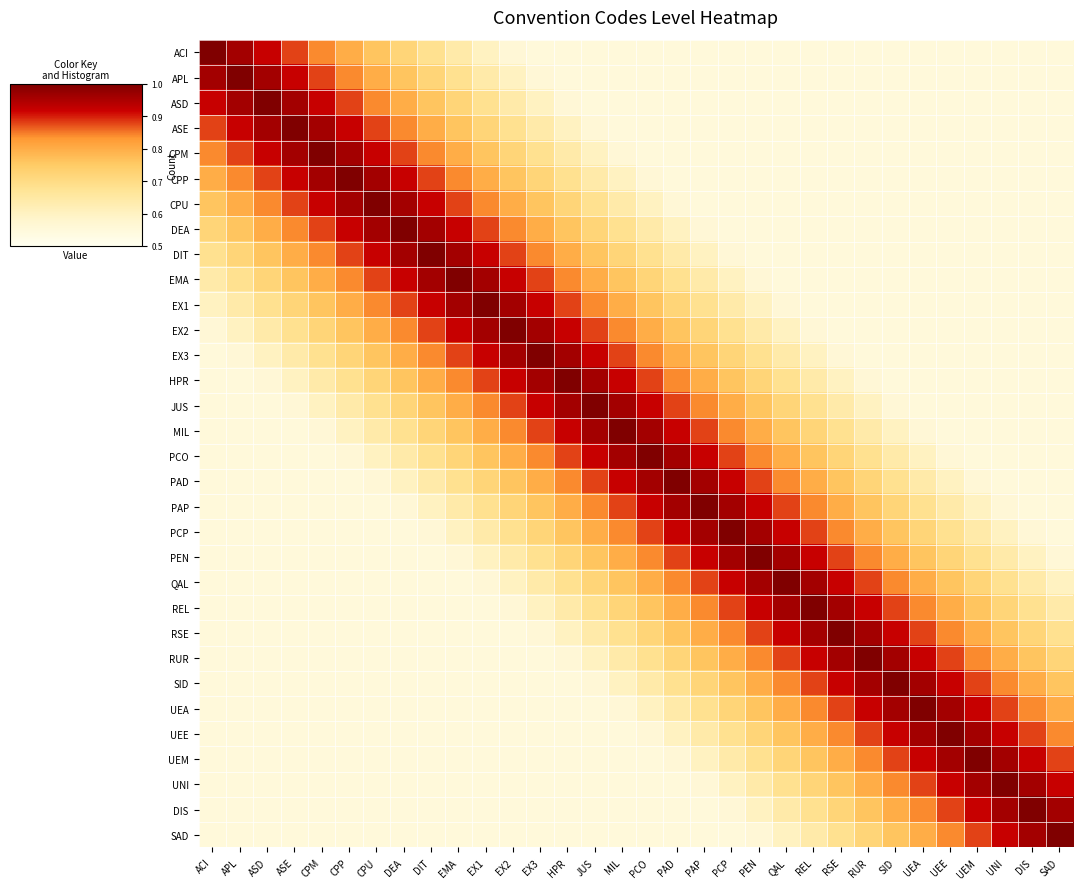

At PAP, list the series in order from smallest to largest.

ACI, APL, ASD, ASE, CPM, CPP, CPU, DIS, SAD, DEA, UNI, DIT, UEM, EMA, UEE, EX1, UEA, EX2, SID, EX3, RUR, HPR, RSE, JUS, REL, MIL, QAL, PCO, PEN, PAD, PCP, PAP